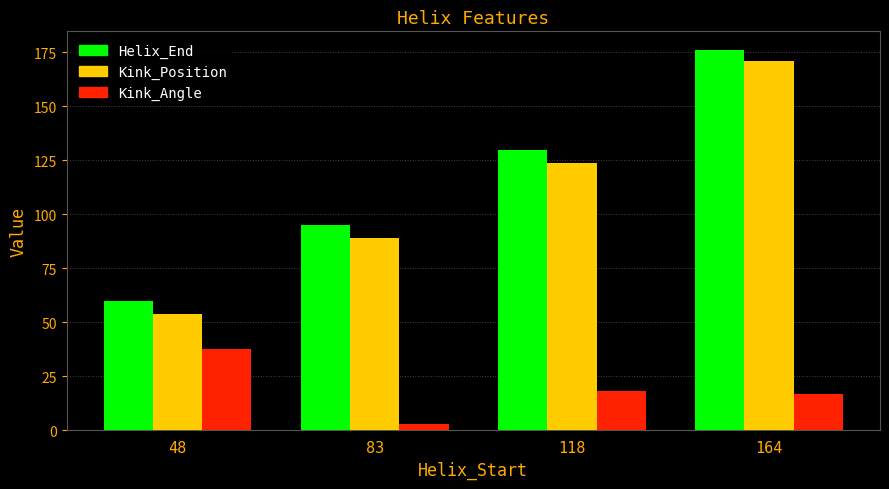

The value of Helix_End at 118 is 130.0. True or false?

True